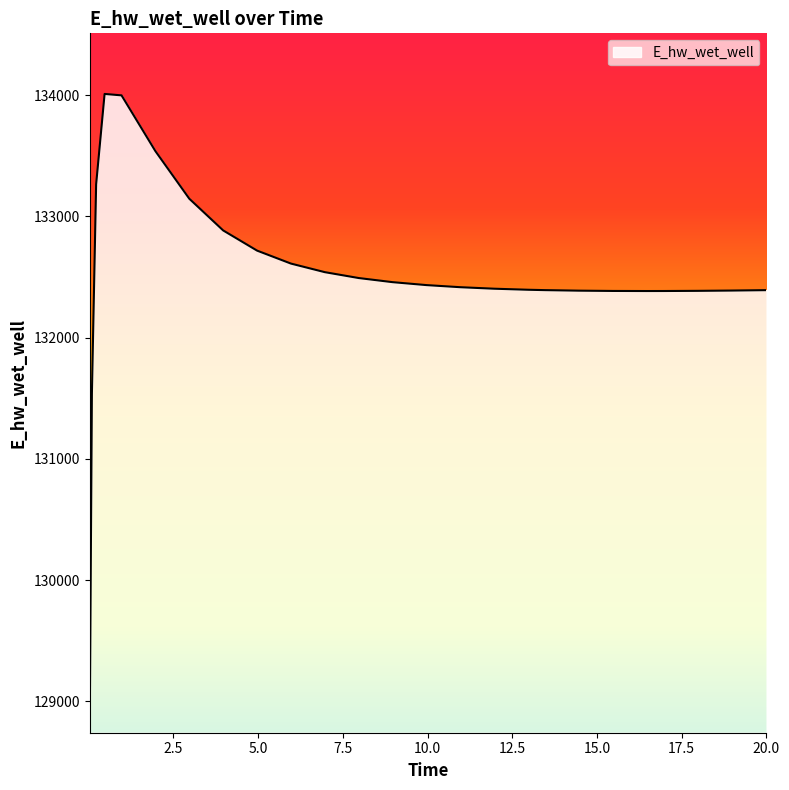

What is the greatest value displayed?

134011.2